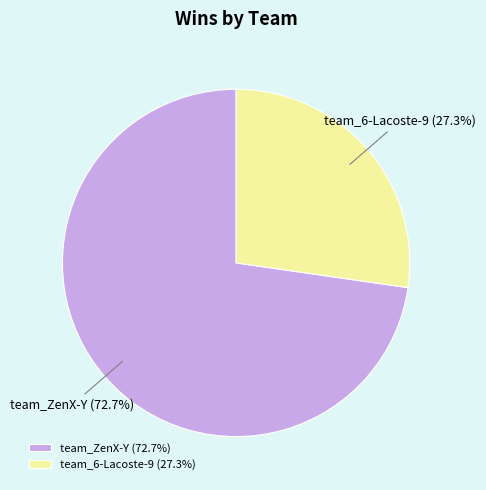

Approximately how many times larger is the value at team_6-Lacoste-9 compared to team_ZenX-Y?

0.4